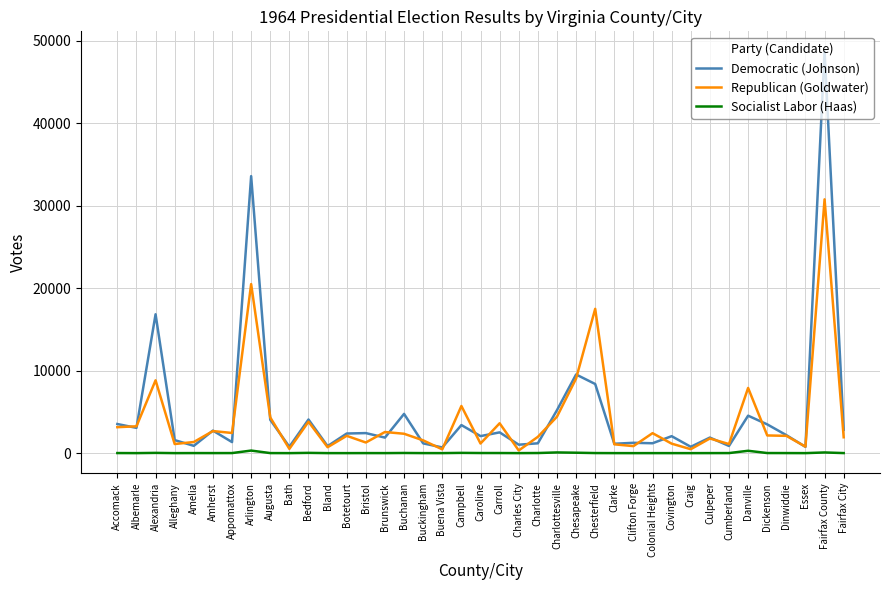

Does the chart have visible grid lines?

Yes